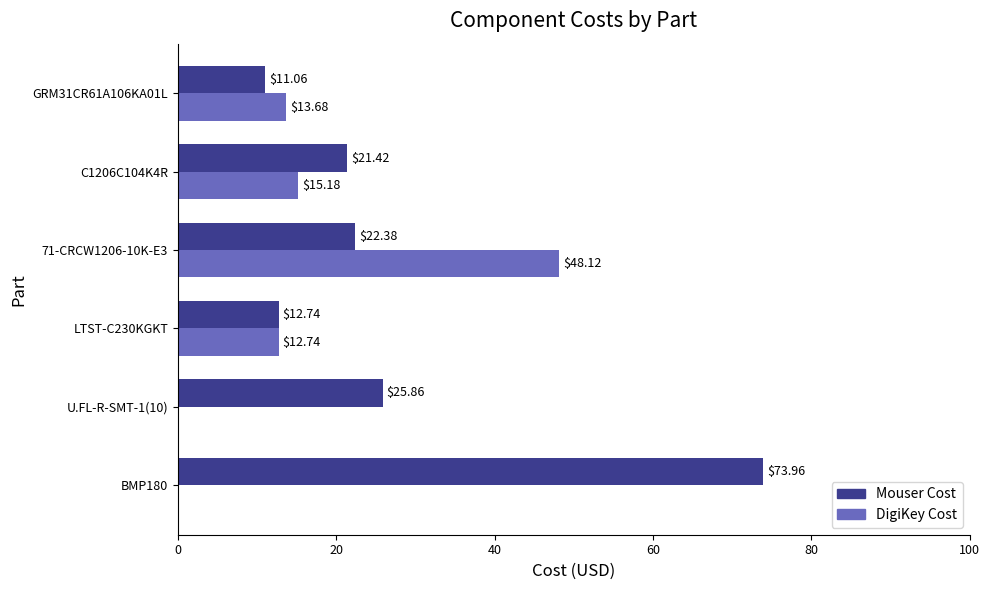

Which series changed the most between U.FL-R-SMT-1(10) and C1206C104K4R?

DigiKey Cost